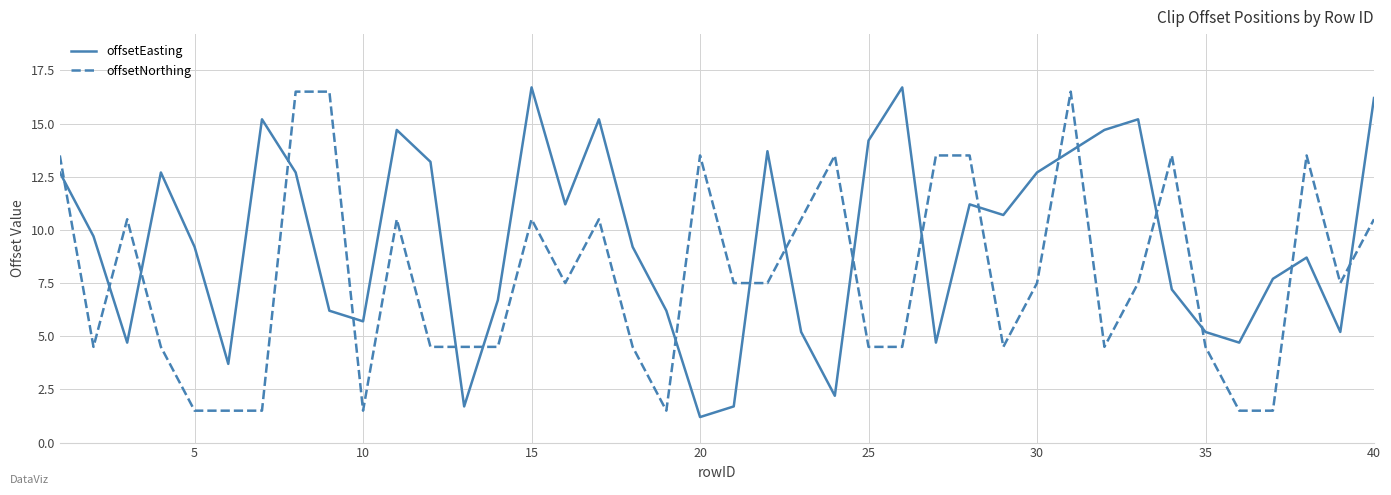

True or false: offsetNorthing and offsetEasting cross at least once.

True